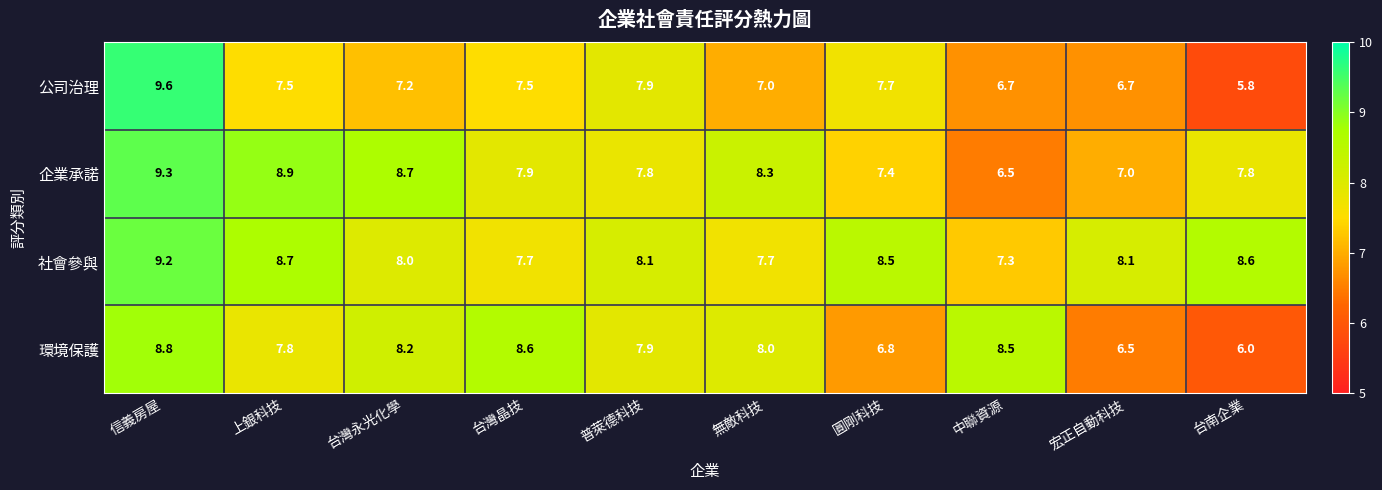

Which series has the largest total across all categories?

社會參與